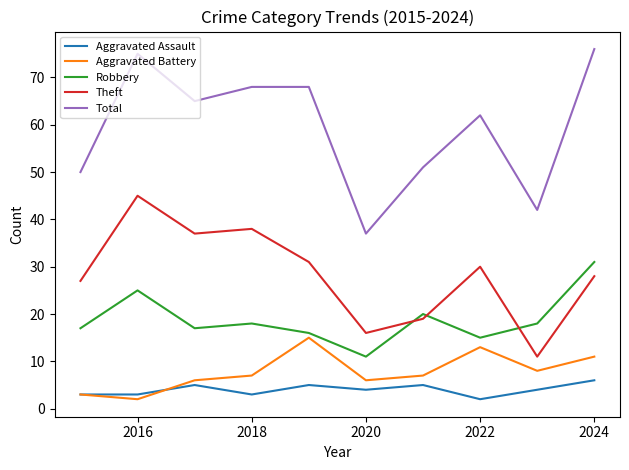

List the series in order of their peak value, lowest first.

Aggravated Assault, Aggravated Battery, Robbery, Theft, Total